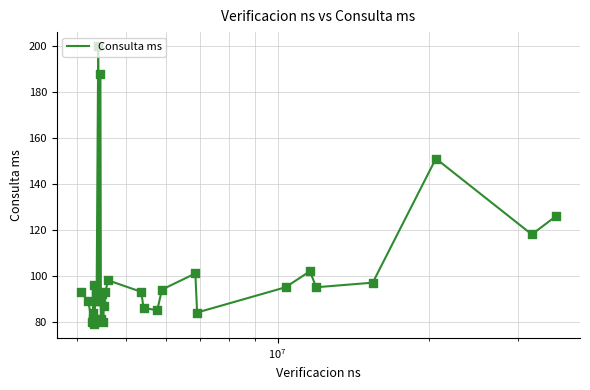

What is the maximum value shown in the chart?

200